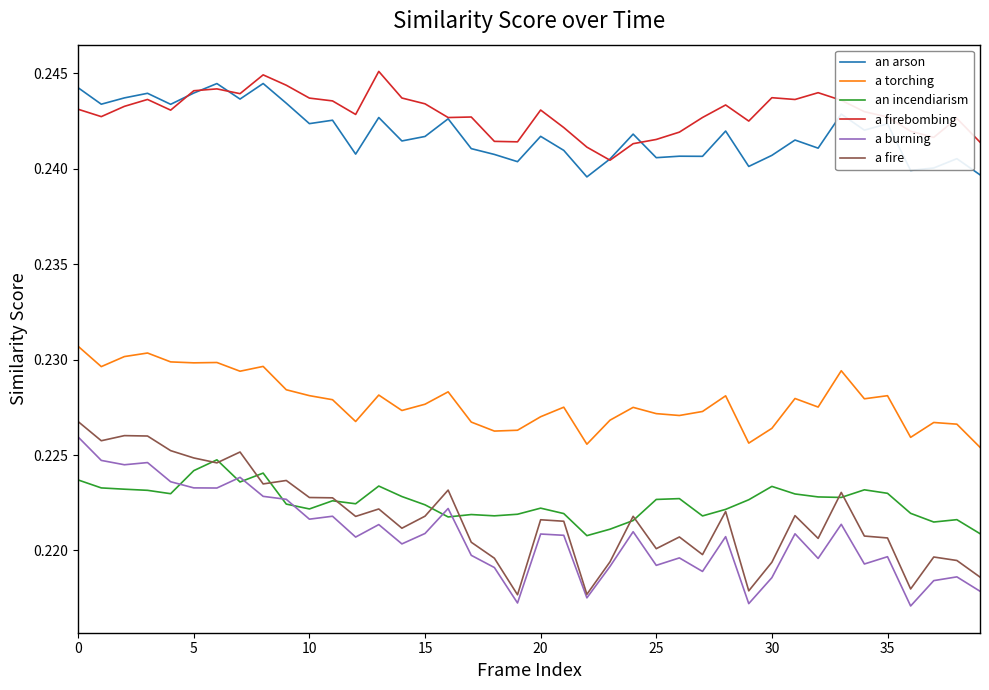

Count the a firebombing values in the range 0 to 1.

40